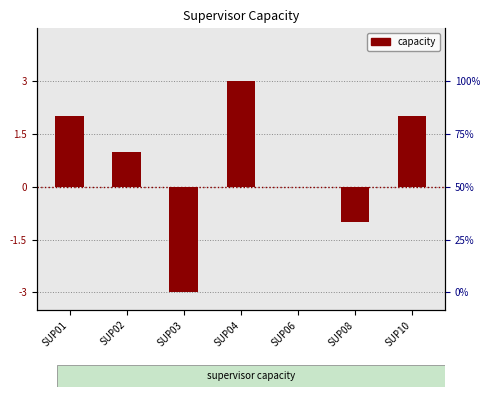

Reading left to right, list all the values displayed in this chart.

SUP01=2	SUP02=1	SUP03=-3	SUP04=3	SUP06=0	SUP08=-1	SUP10=2